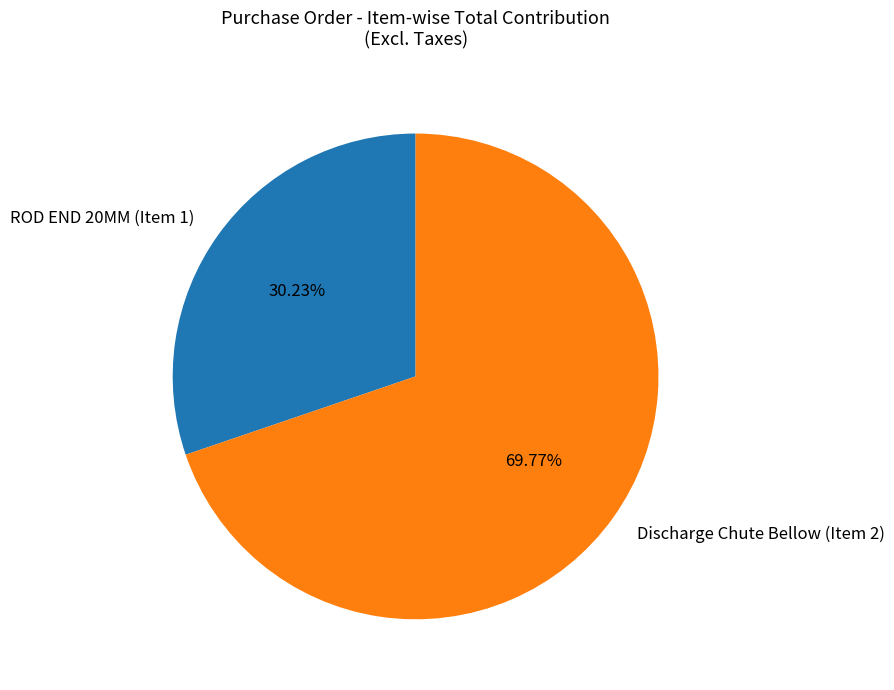

To the nearest percent, what is the difference between the largest and smallest slice percentages?

40%